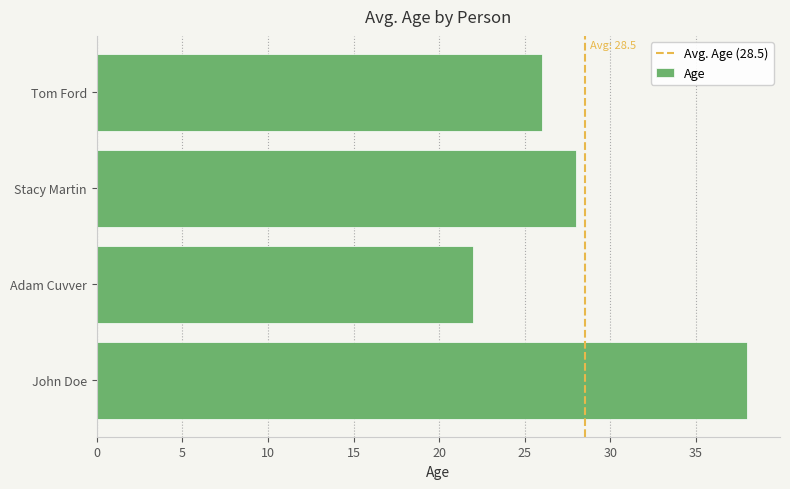

At which label is the value closest to 30?

Stacy Martin